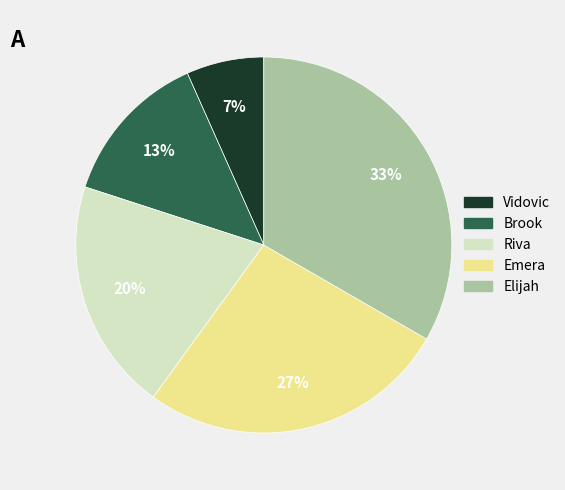

What is the smallest slice in the pie chart?

Vidovic